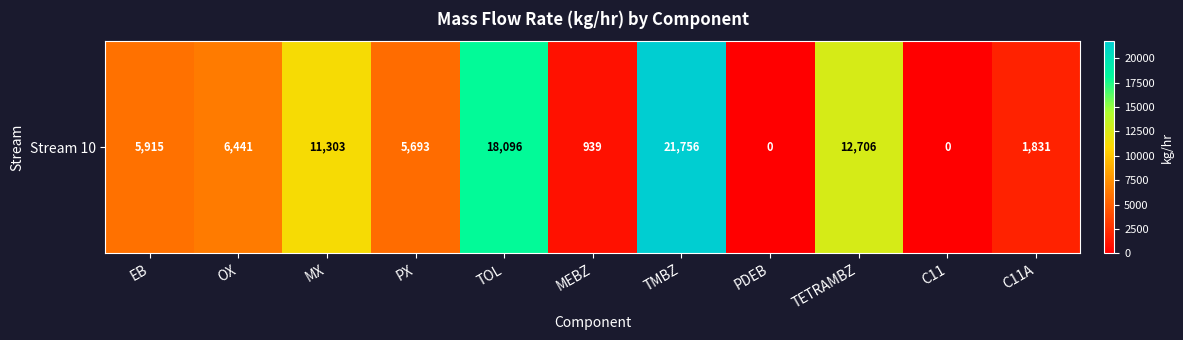

What is the change in value from EB to OX?

+526.0